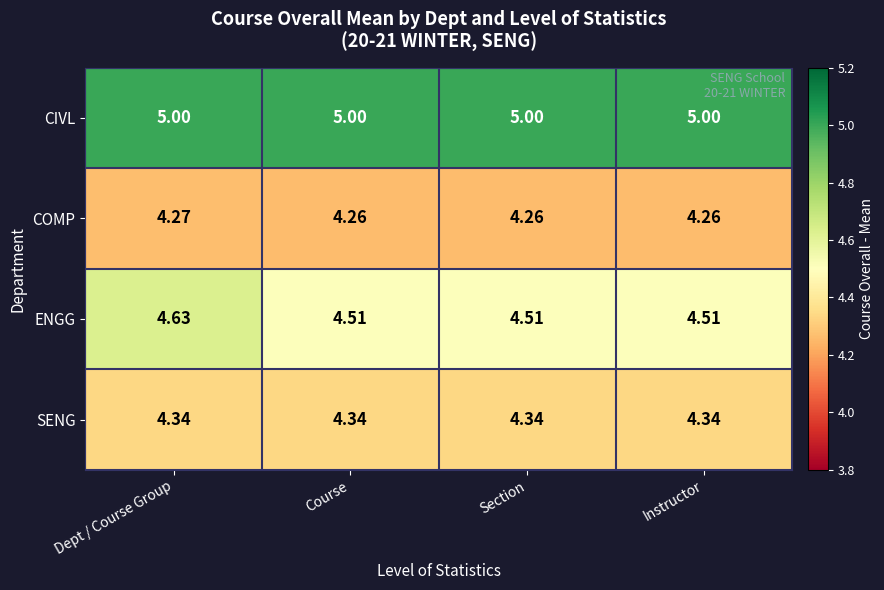

Which series has the largest range (max minus min)?

ENGG